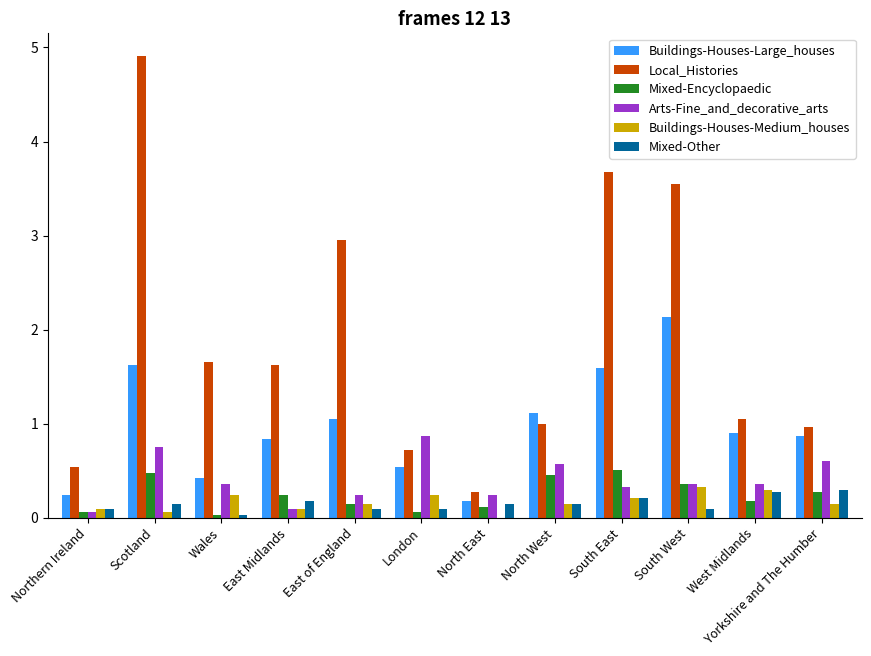

At which category is the sum across all series the highest?

Scotland